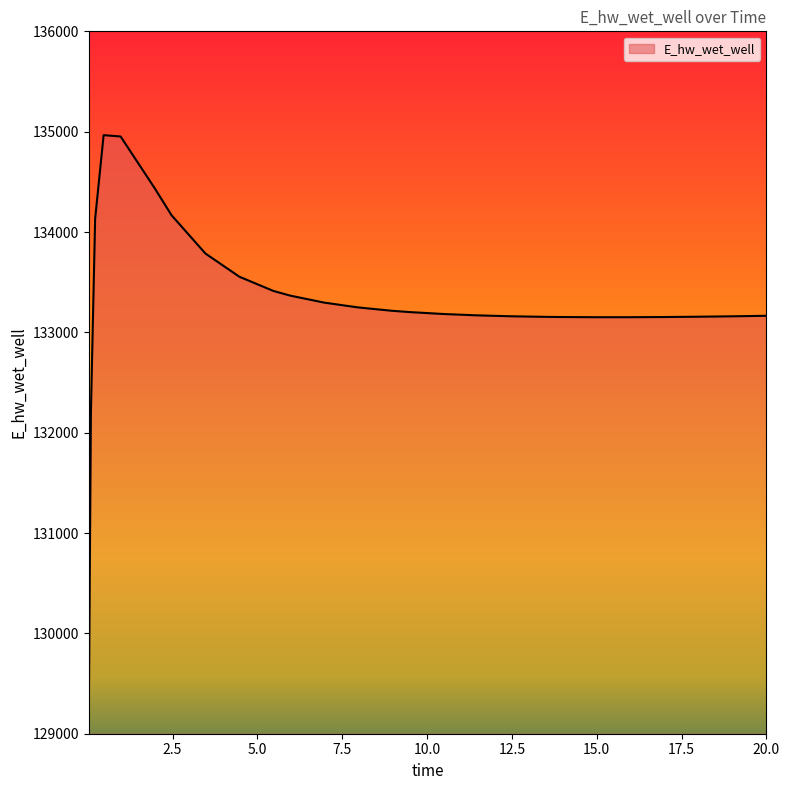

What is the smallest value displayed?

129195.9